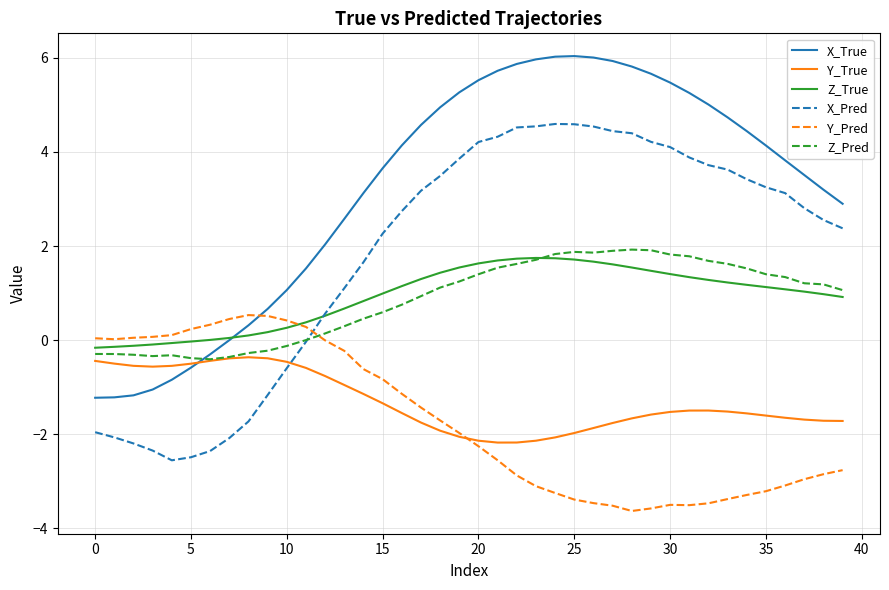

What is the smallest value displayed?

-3.6